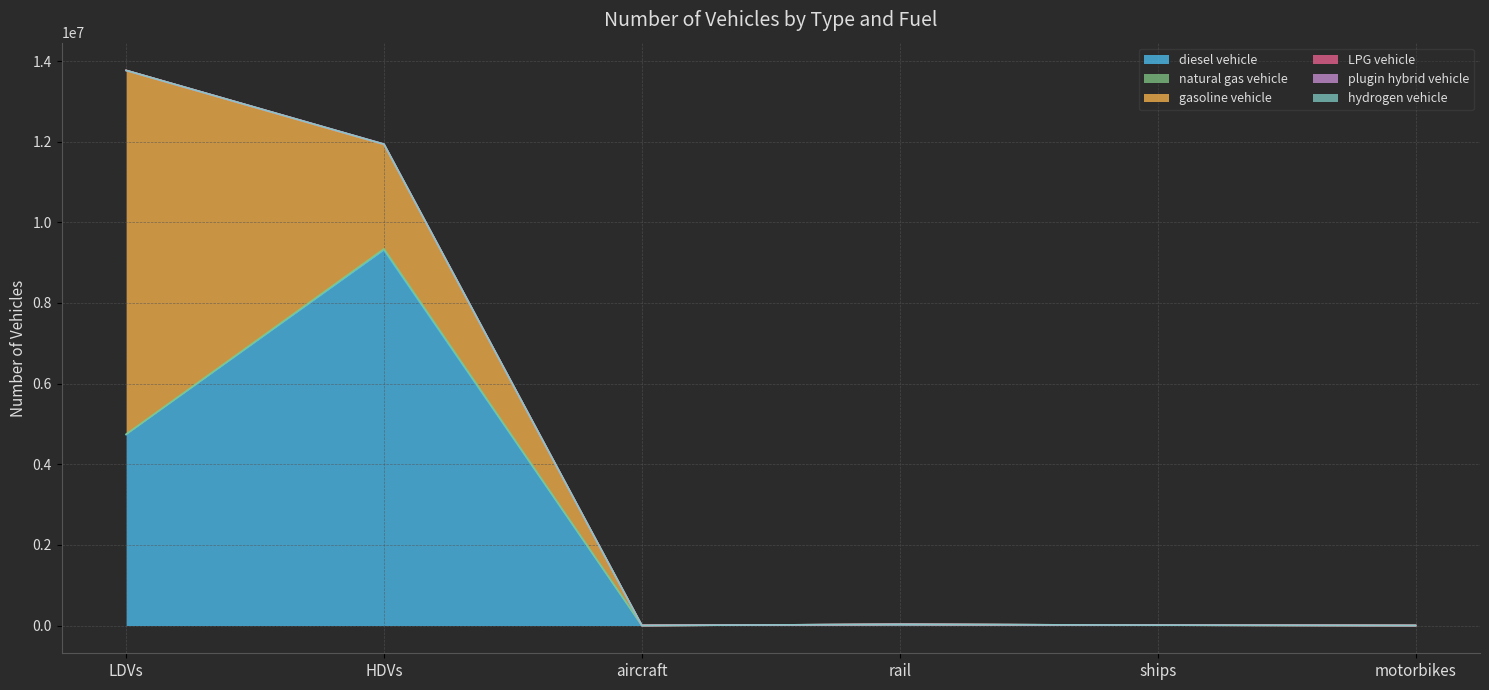

What position from the left is rail?

4